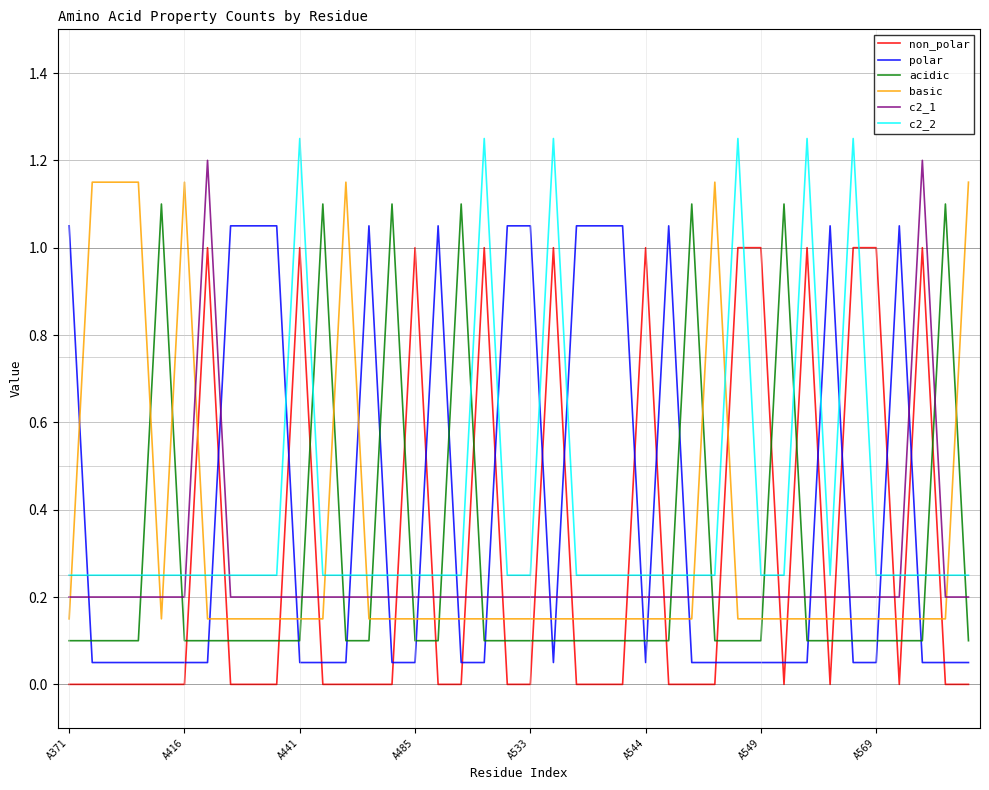

What is the difference between the maximum and minimum values in the non_polar series?

1.0